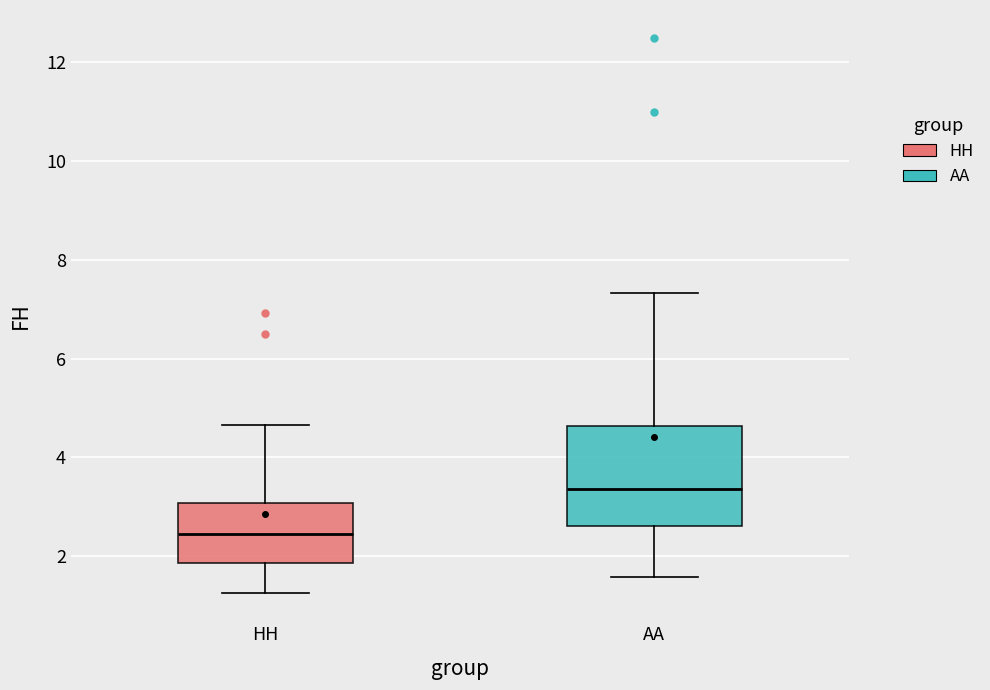

Reading left to right, read every box against the y-axis: the position of its median line, the range the box covers, and the ends of its whiskers. The values are not printed on the chart, so give them approximately, as read against the axis.

HH: median 2.4, box 1.8 to 3.0, whiskers 1.2 to 4.6
AA: median 3.4, box 2.6 to 4.6, whiskers 1.6 to 7.4